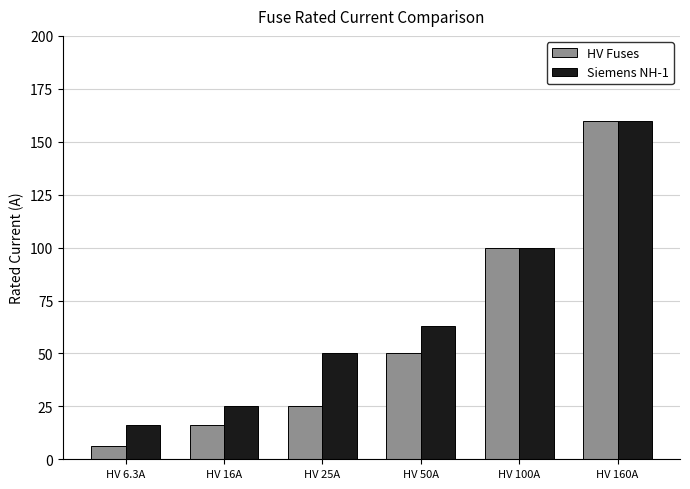

Which series has the largest total across all categories?

Siemens NH-1